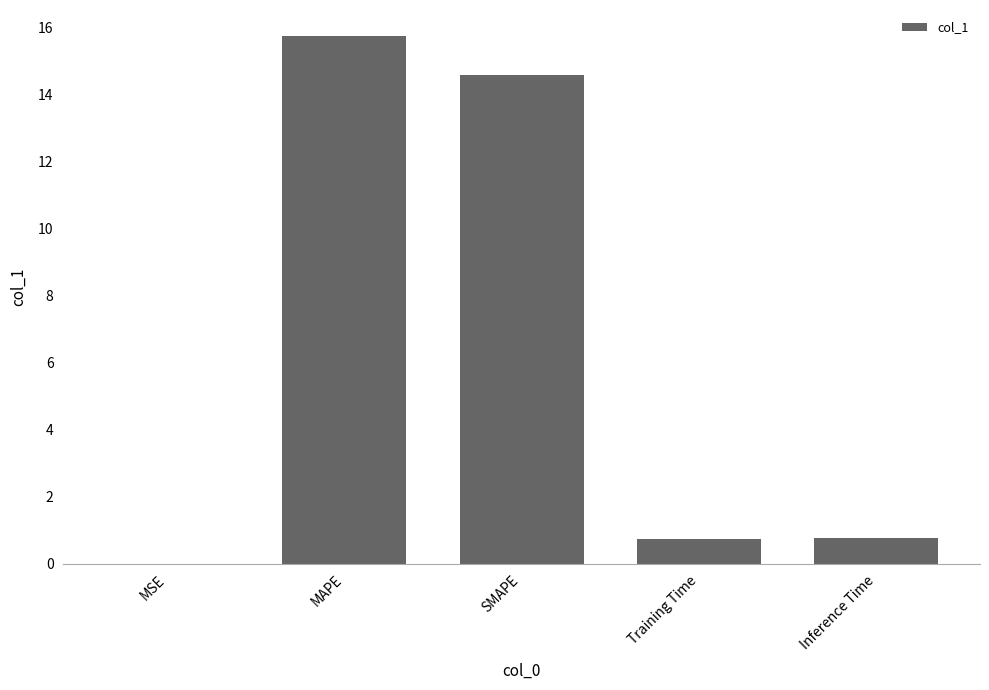

Is it true that the value at SMAPE is 14.6?

True